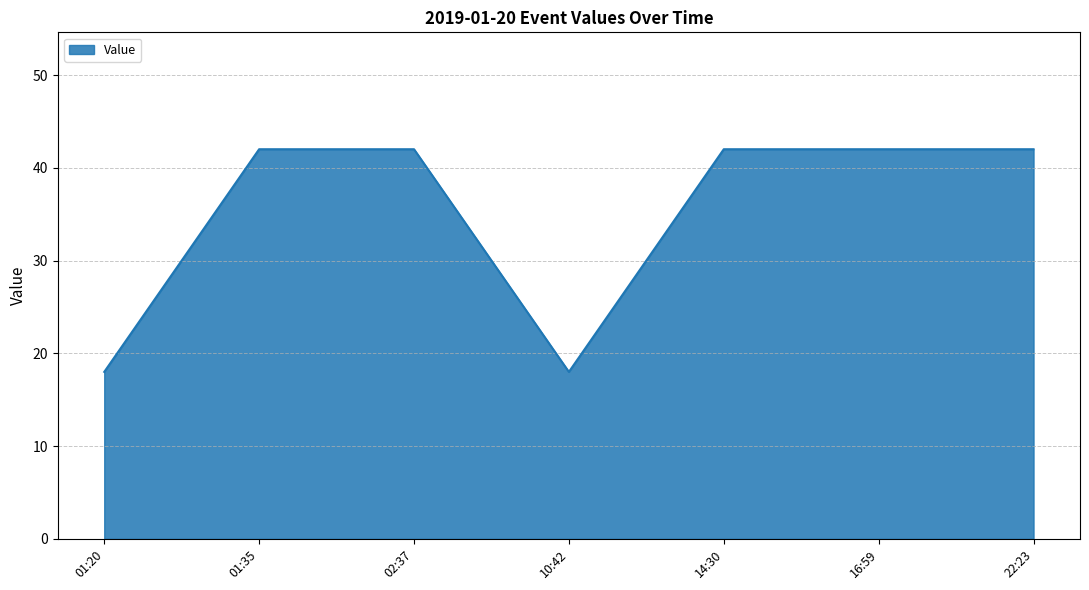

True or false: the data shows 42 at 16:59.

True